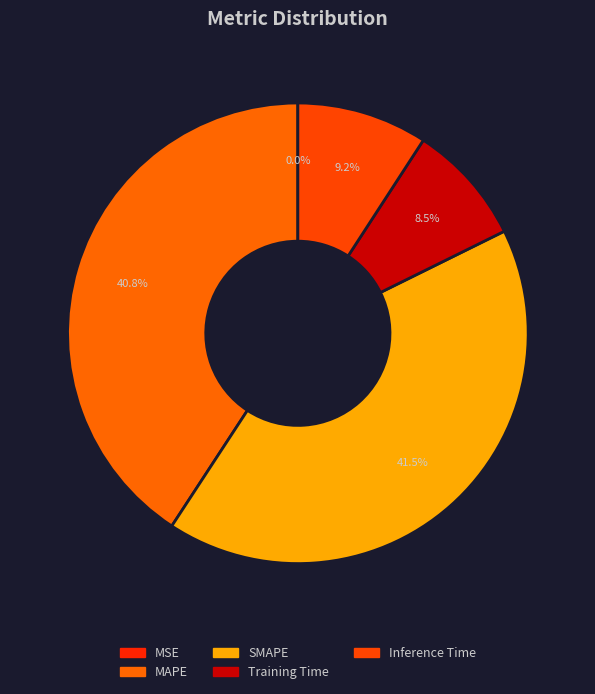

To the nearest percent, what is the average slice percentage?

20%